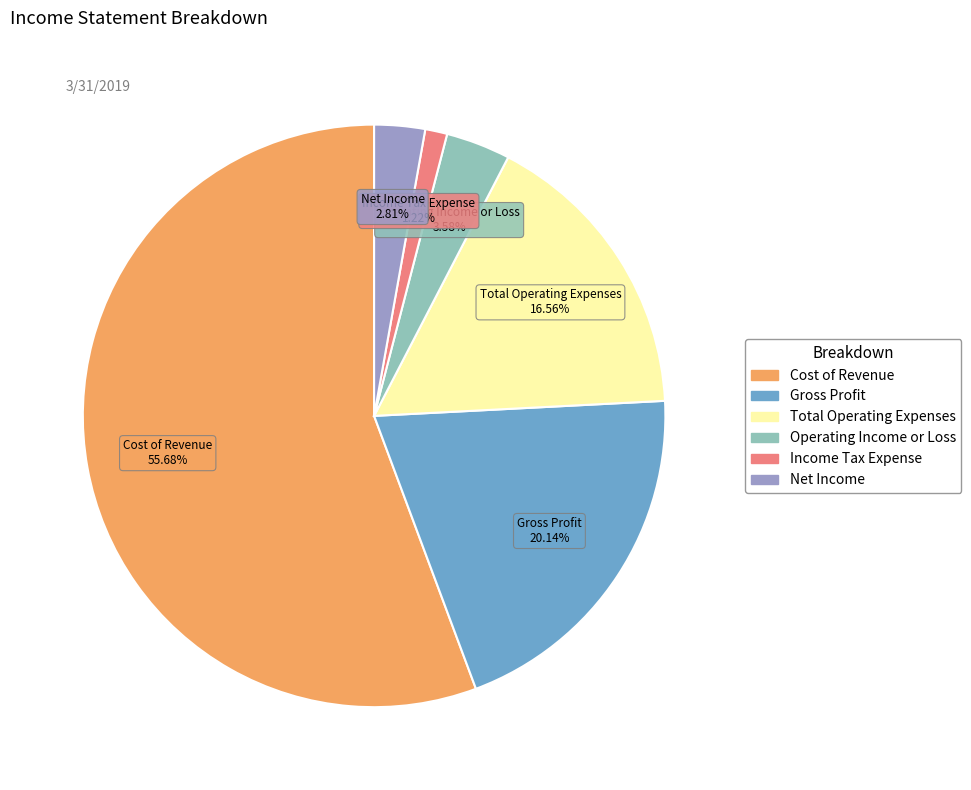

Rank the categories by value from lowest to highest.

Income Tax Expense, Net Income, Operating Income or Loss, Total Operating Expenses, Gross Profit, Cost of Revenue